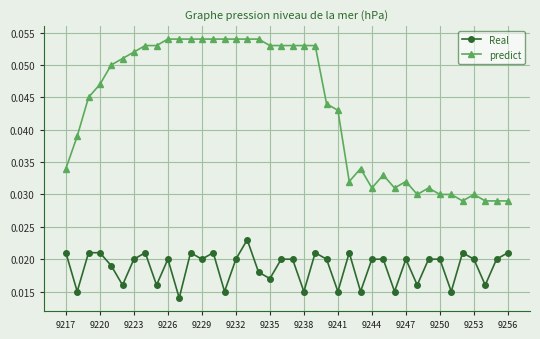

True or false: Real has more than 2 points higher than both neighbors.

True